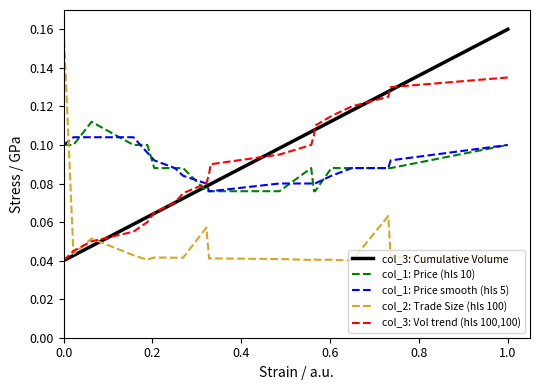

True or false: col_1: Price (hls 10) and col_3: Cumulative Volume intersect in this chart.

True